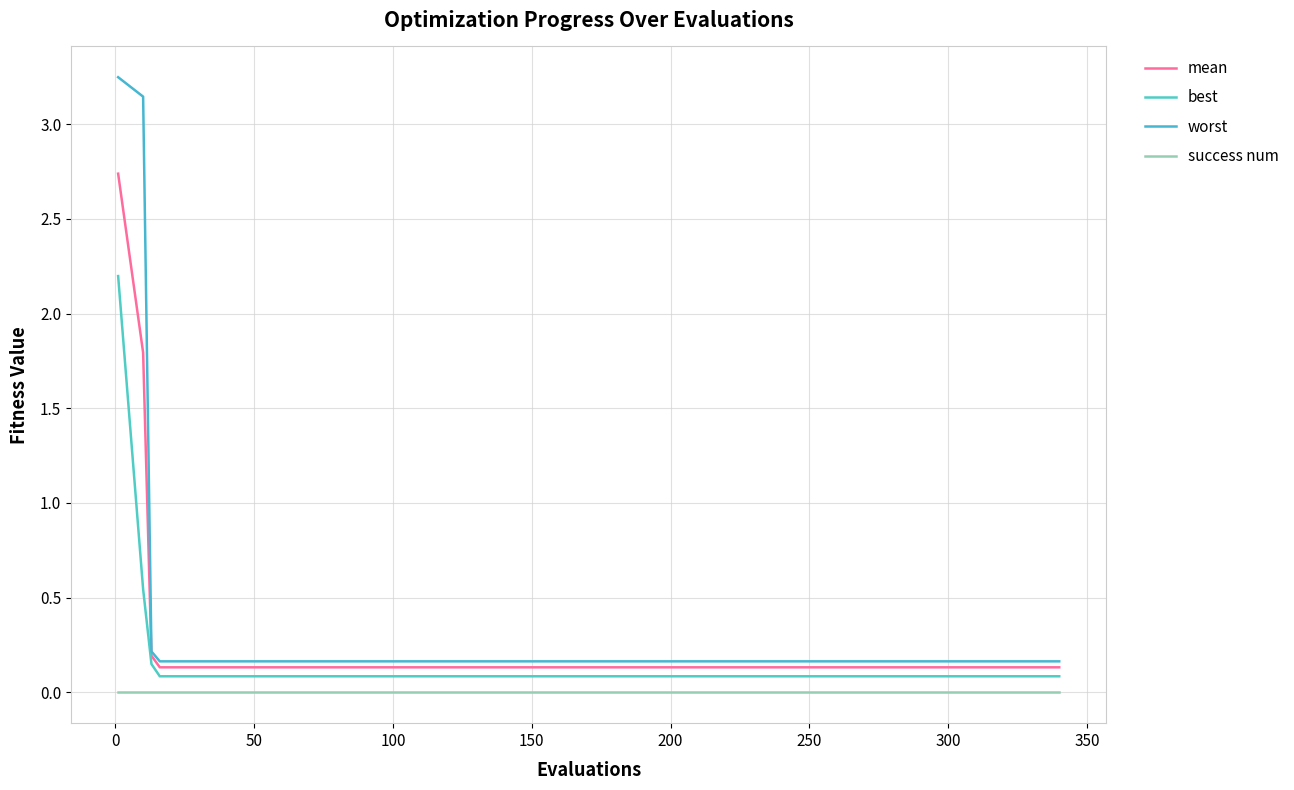

How many lines are shown in the chart?

4